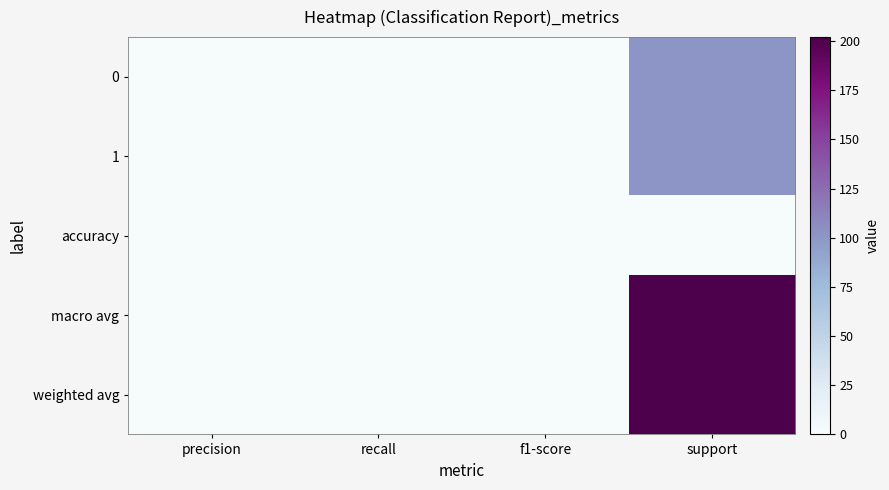

At how many categories does at least one series exceed 111?

1